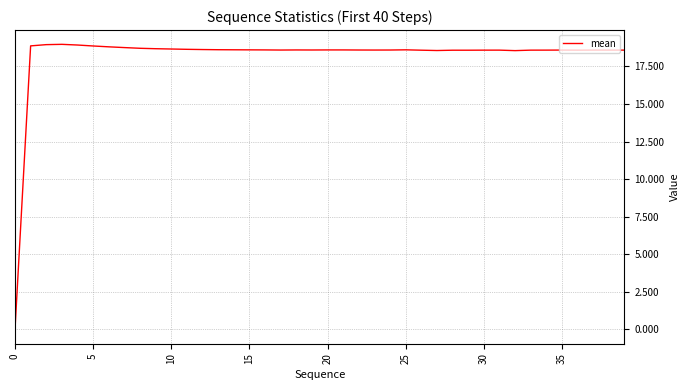

True or false: there are more than 1 points higher than both neighbors.

True